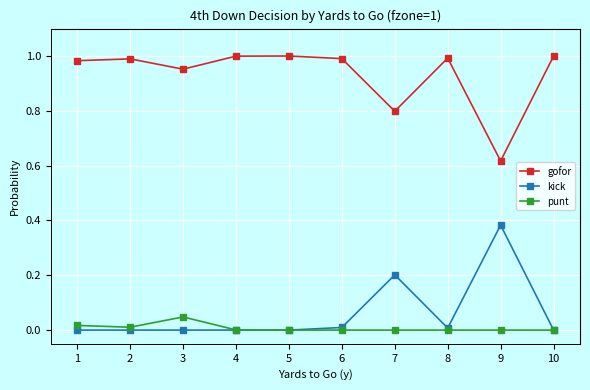

Rank the series by their maximum value, from highest to lowest.

gofor, kick, punt